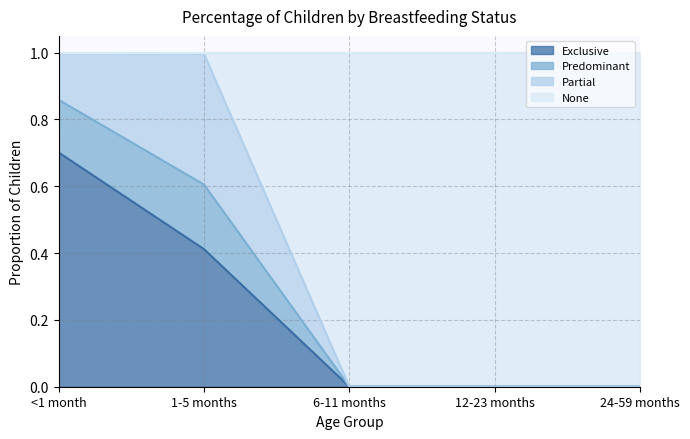

What is the difference between the second highest and minimum values in the Exclusive series?

0.4